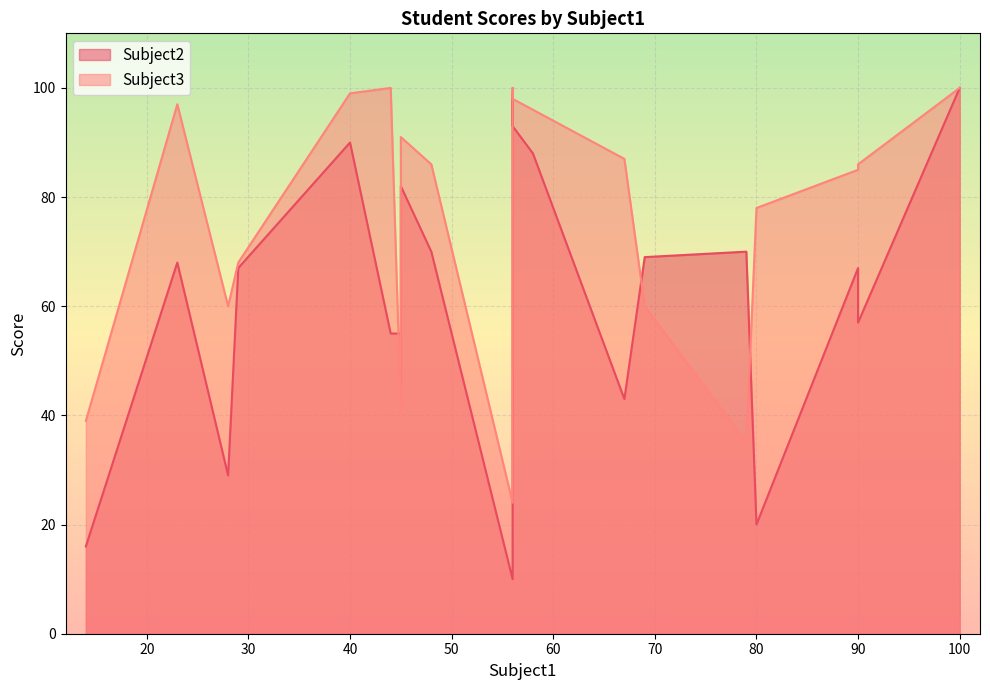

Which series has the largest total across all categories?

Subject3